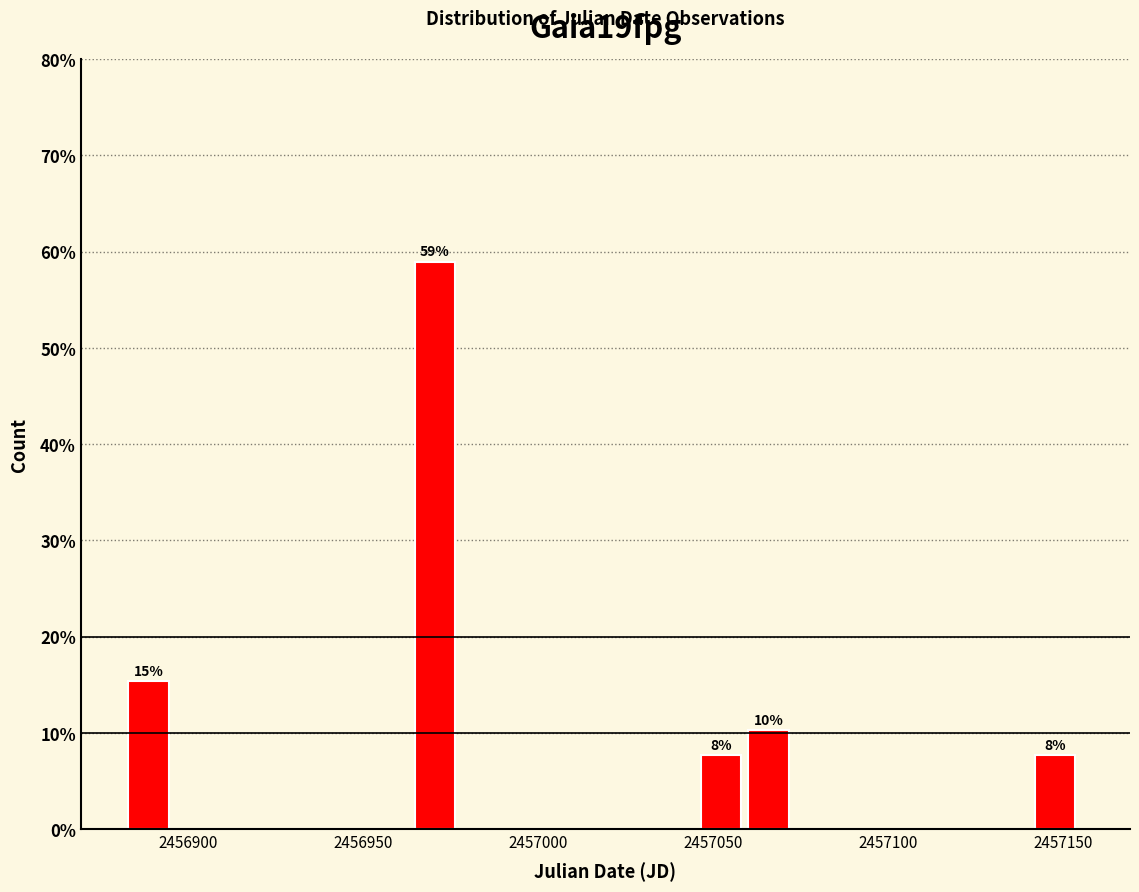

Read against the x-axis, roughly where is the centre of the tallest bar?

2456970